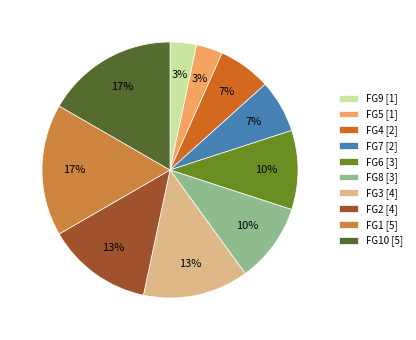

Does any single category account for the majority?

No